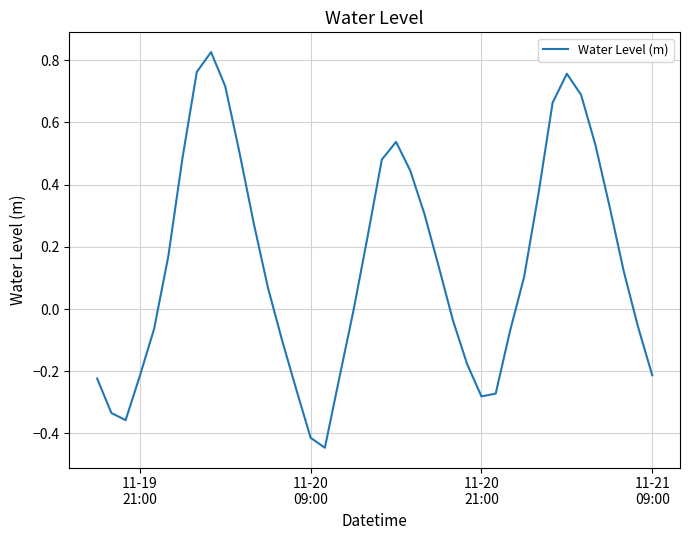

How many values are below zero?

18